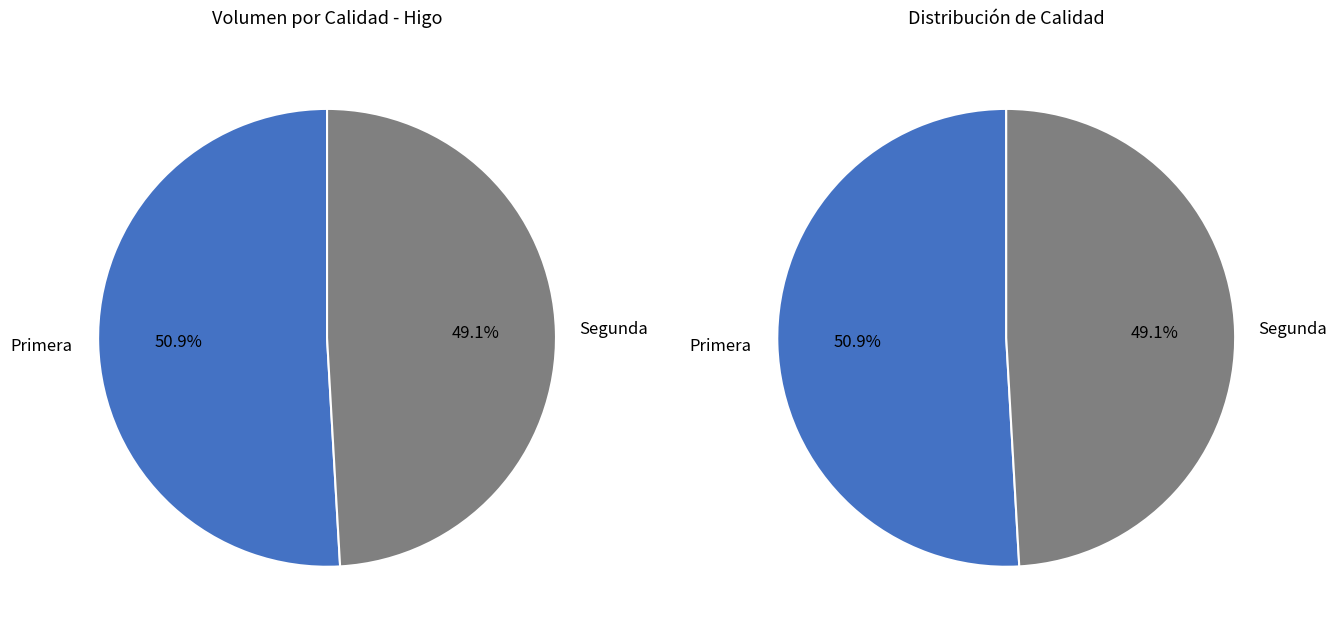

Is the sum of Segunda and 2 greater than half?

No